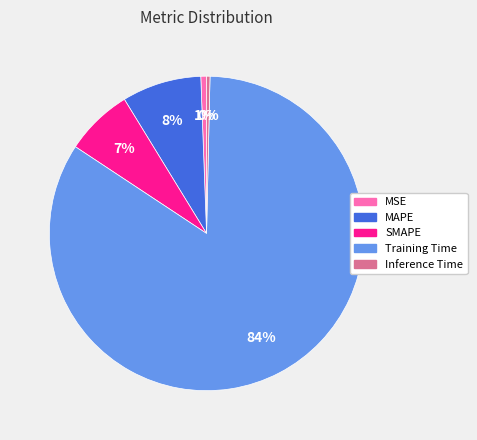

True or false: MAPE accounts for 1% of the total.

False